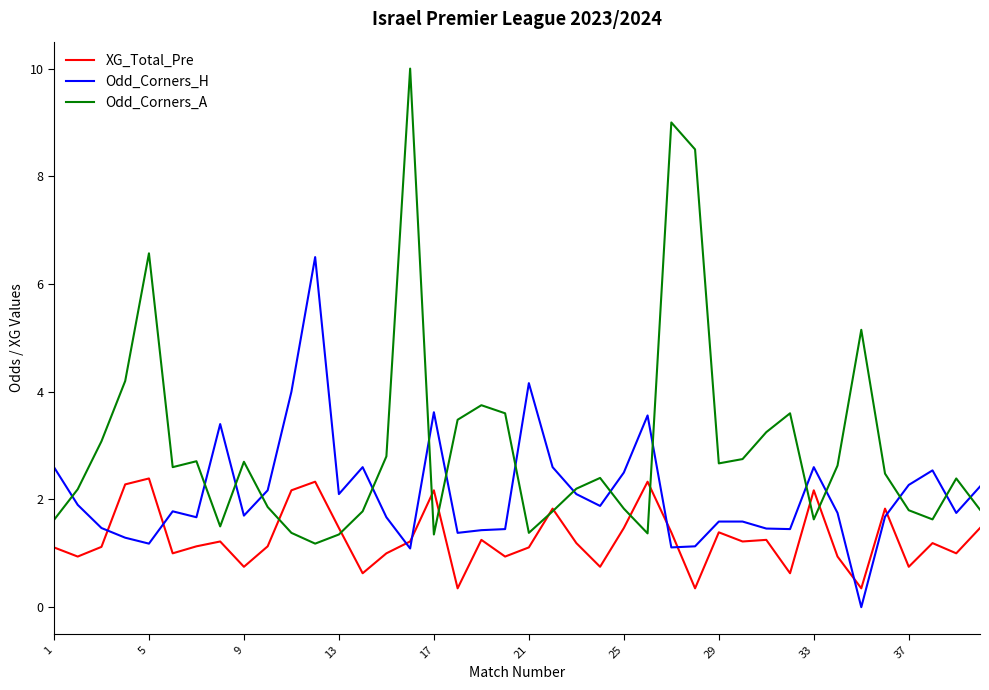

Which series has the widest spread of values?

Odd_Corners_A